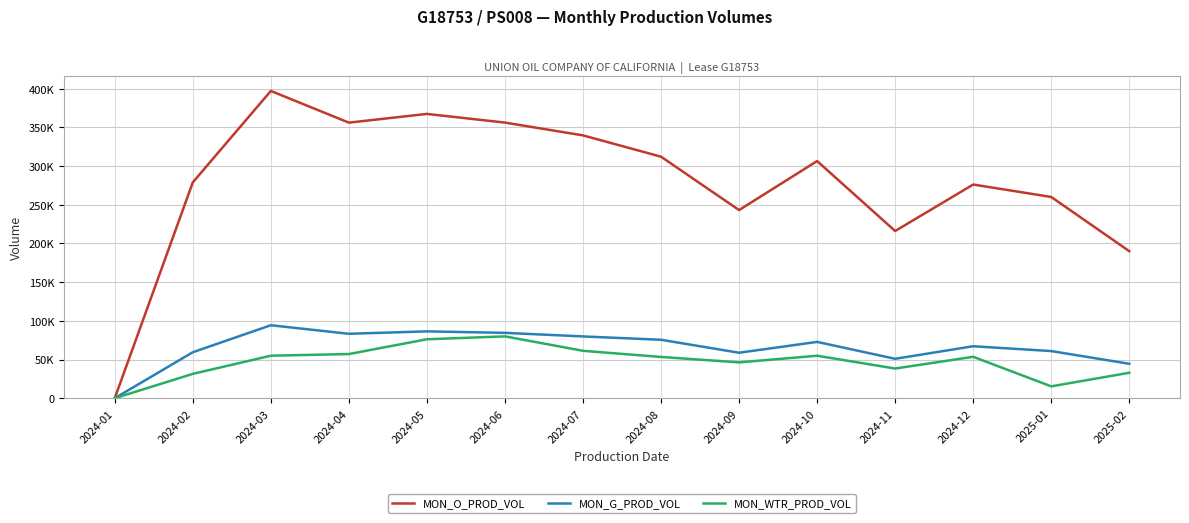

What is the difference between the MON_G_PROD_VOL values at 2025-02 and 2025-01?

16416